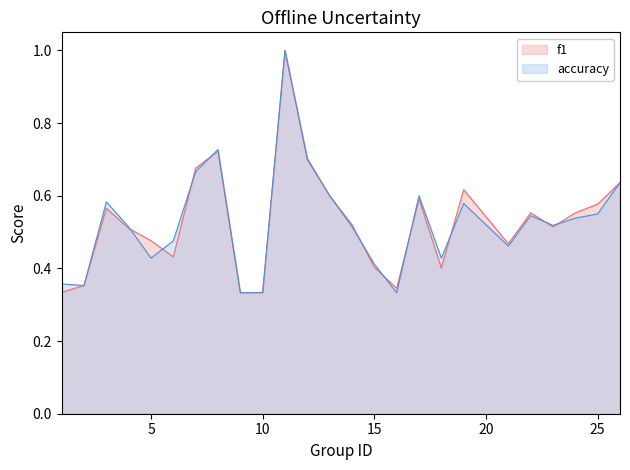

What is the sum of the accuracy values at 22 and 21?

1.0